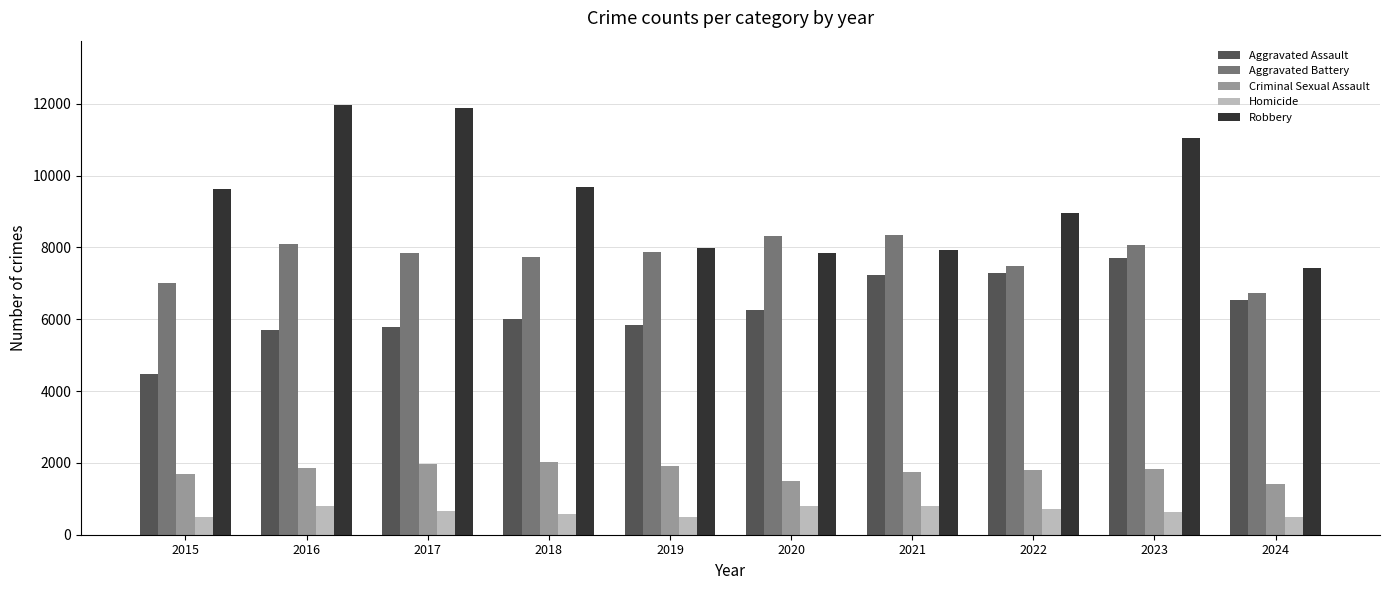

Which series has the widest spread of values?

Robbery